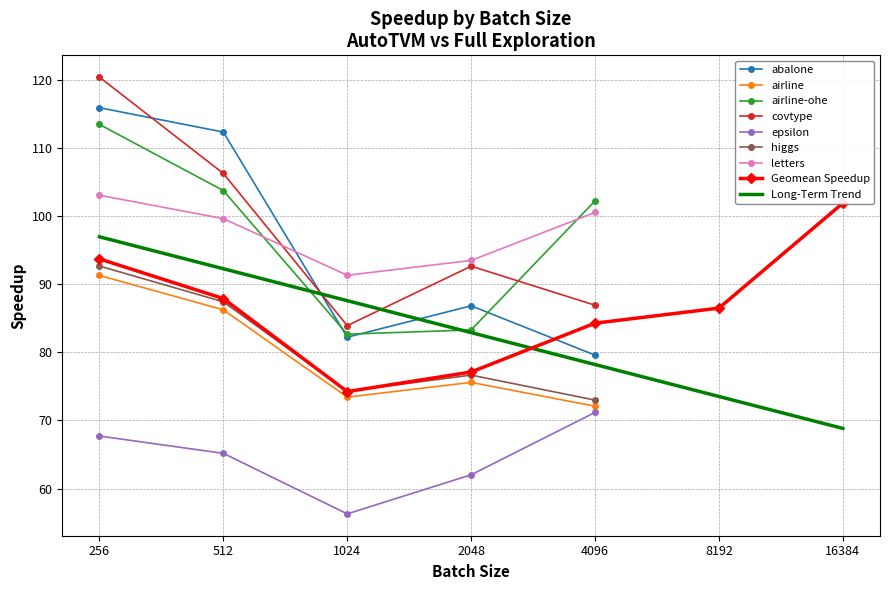

List the labels in order of value, largest first.

16384, 256, 512, 8192, 4096, 2048, 1024